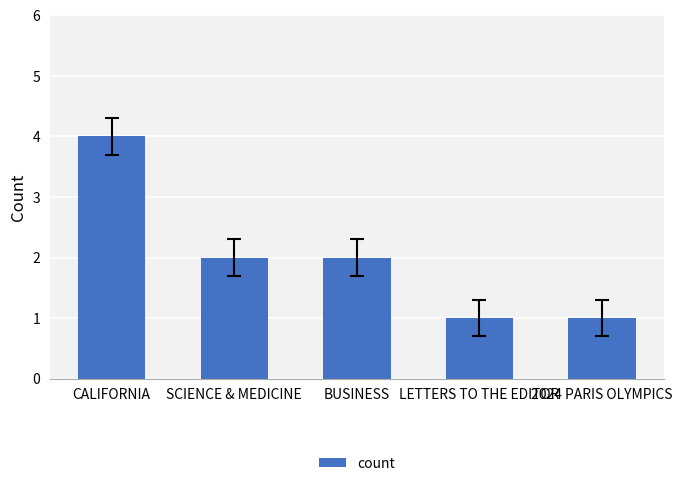

What is the label of the 3rd bar from the left?

BUSINESS